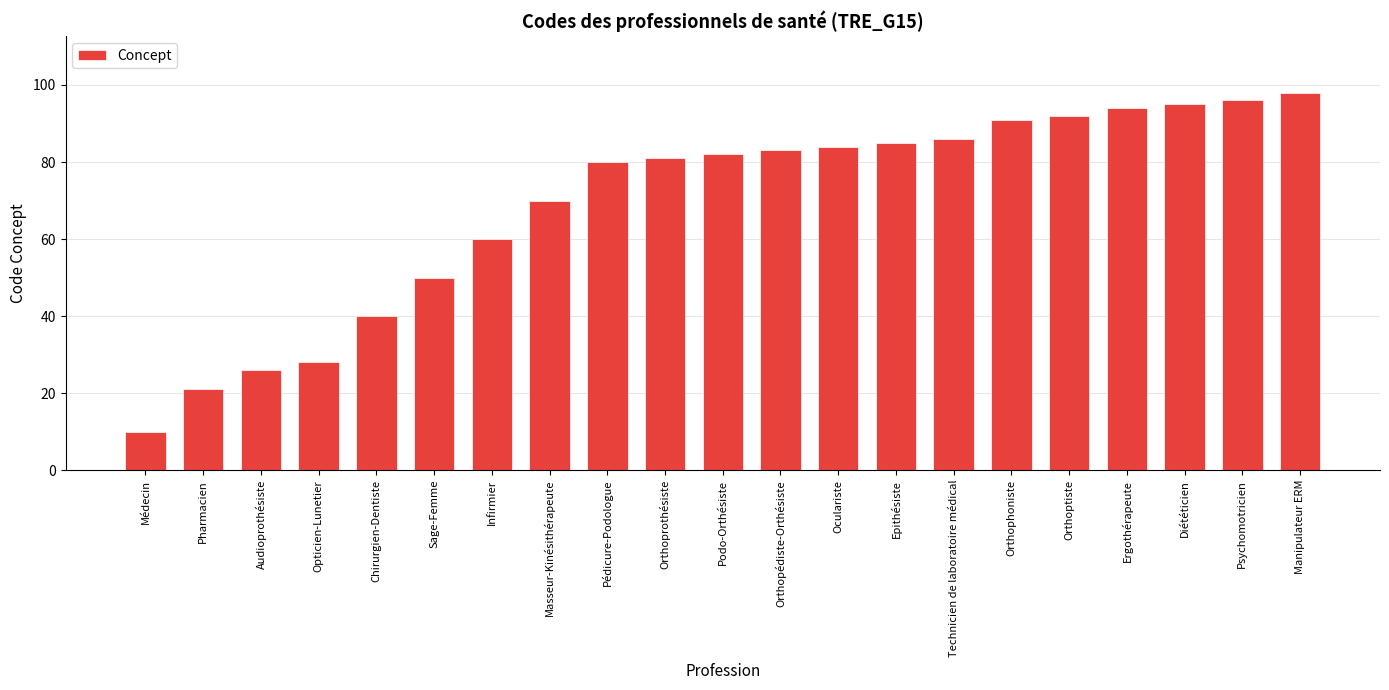

At which category does the chart reach its peak across all series?

Manipulateur ERM